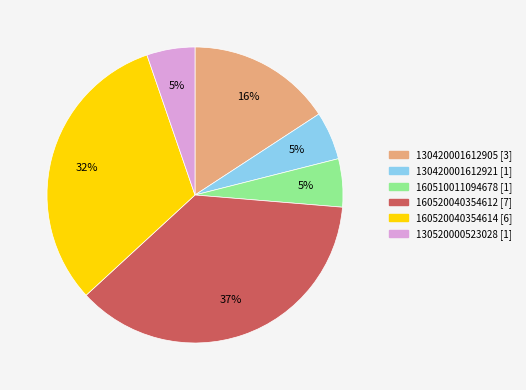

Does 130520000523028 represent more than half of the total?

No